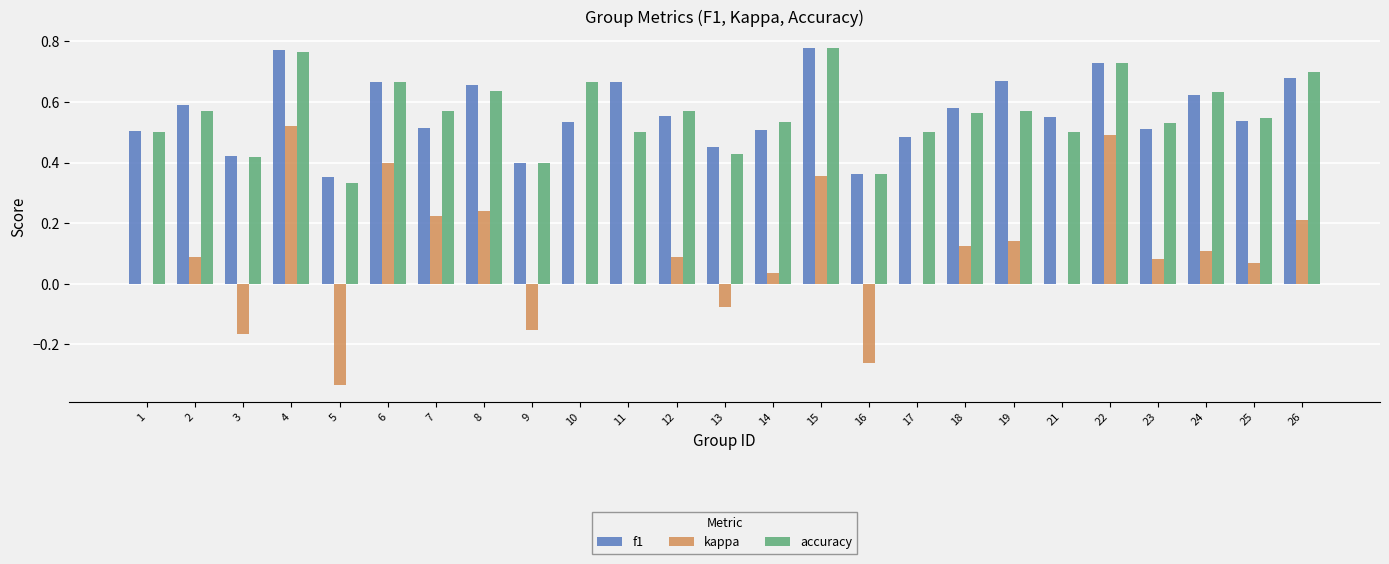

What is the sum of the f1 values at 17 and 18?

1.1